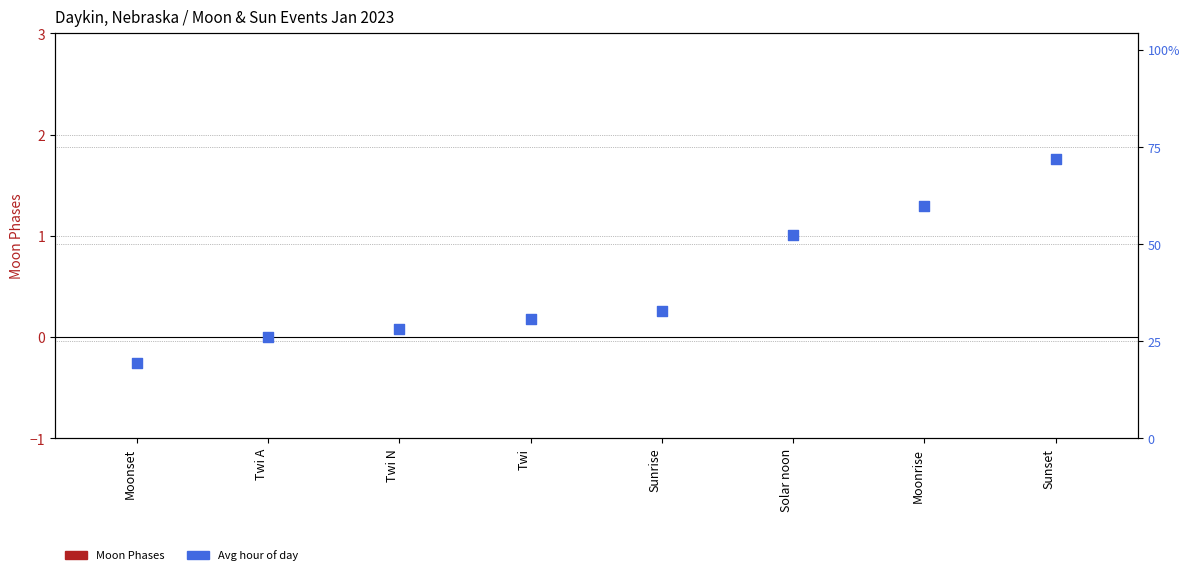

Which series contains the highest Y value?

Avg Hour of Day